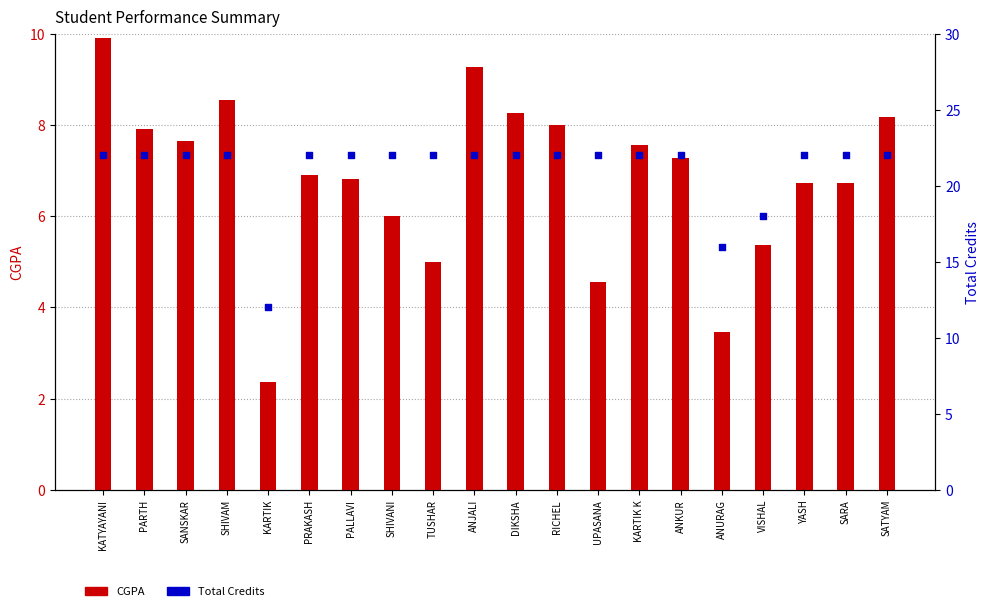

What are all the series names shown in the legend?

CGPA, Total Credits